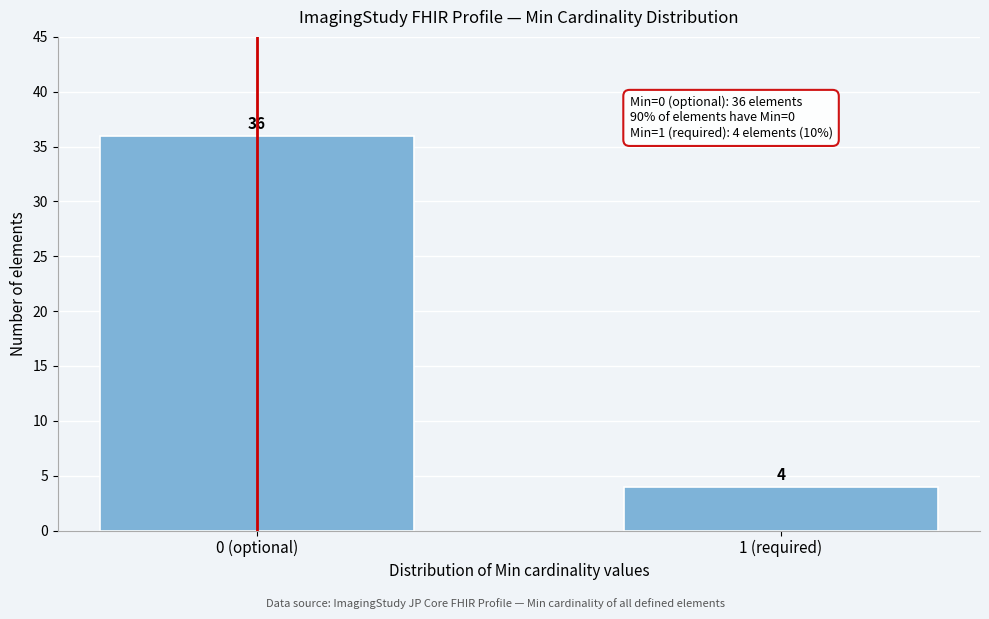

Reading right to left, what are all the values shown in this chart?

1 (required)=4	0 (optional)=36